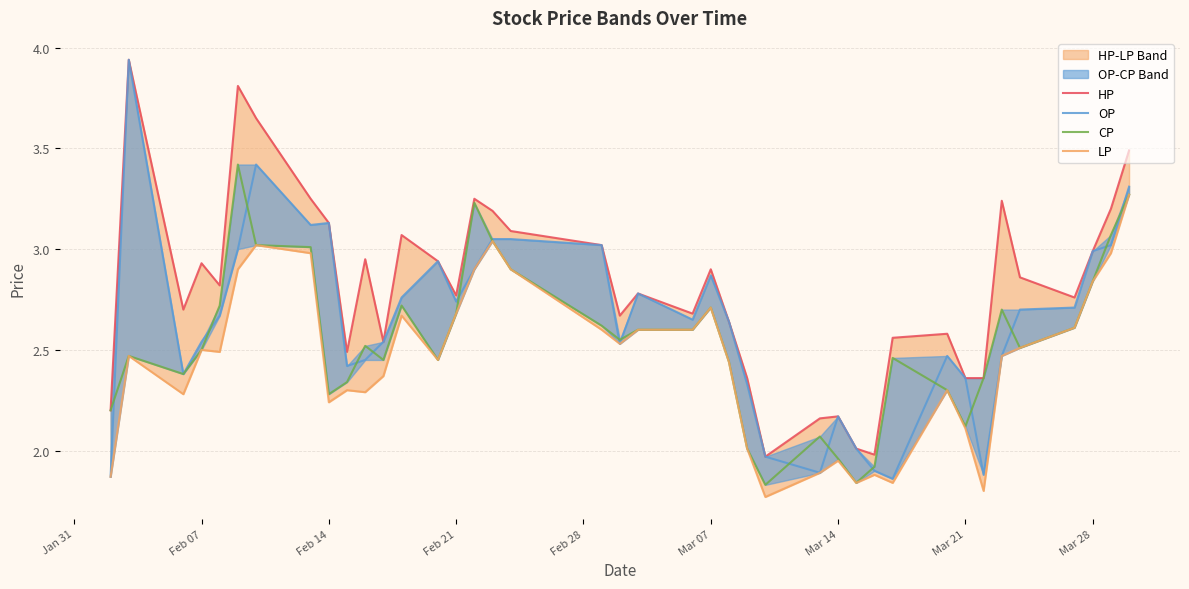

How many series are shown in this chart?

4